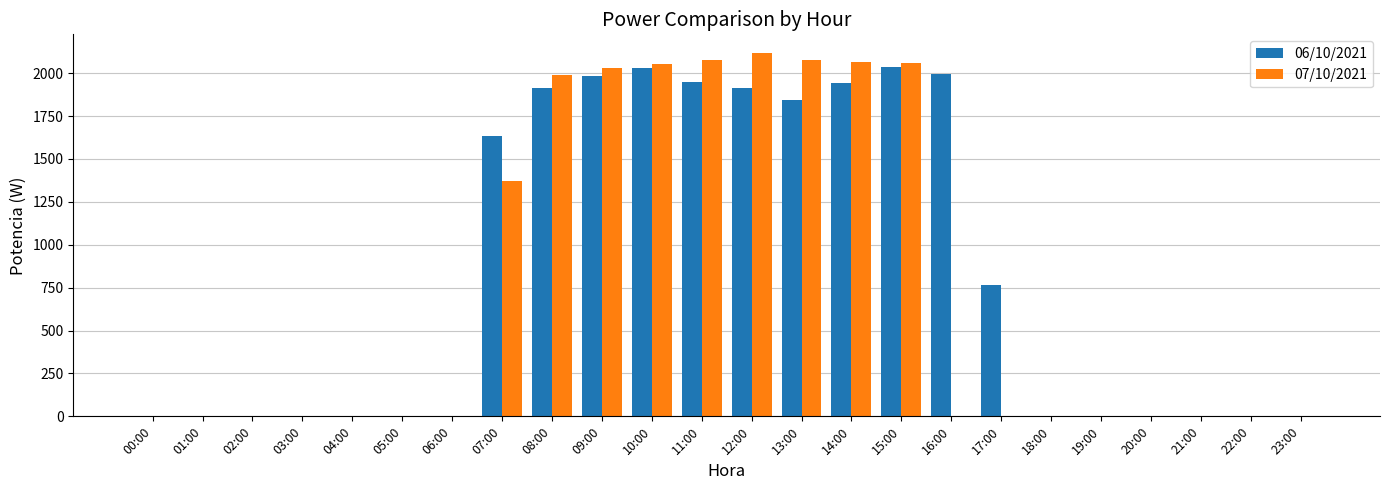

What is the maximum value shown in the chart?

2120